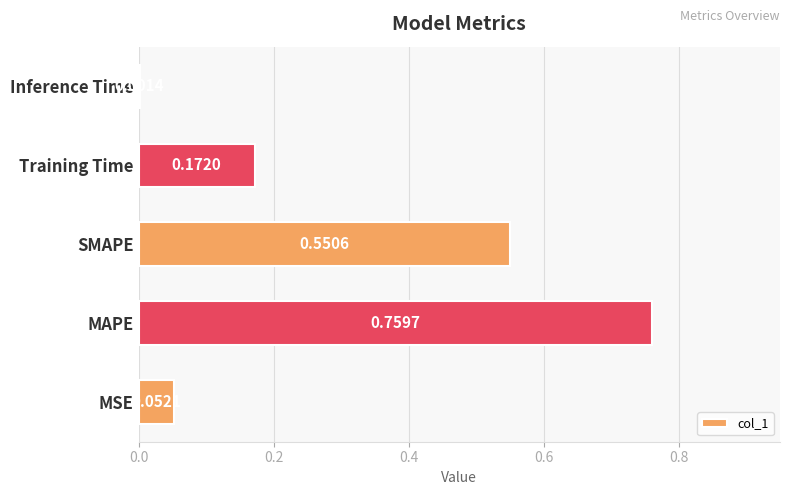

What is the change in value from MAPE to Inference Time?

-0.8